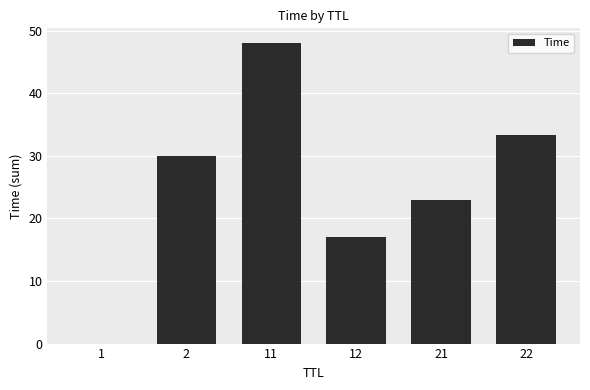

True or false: the data shows 16.0 at 2.

False